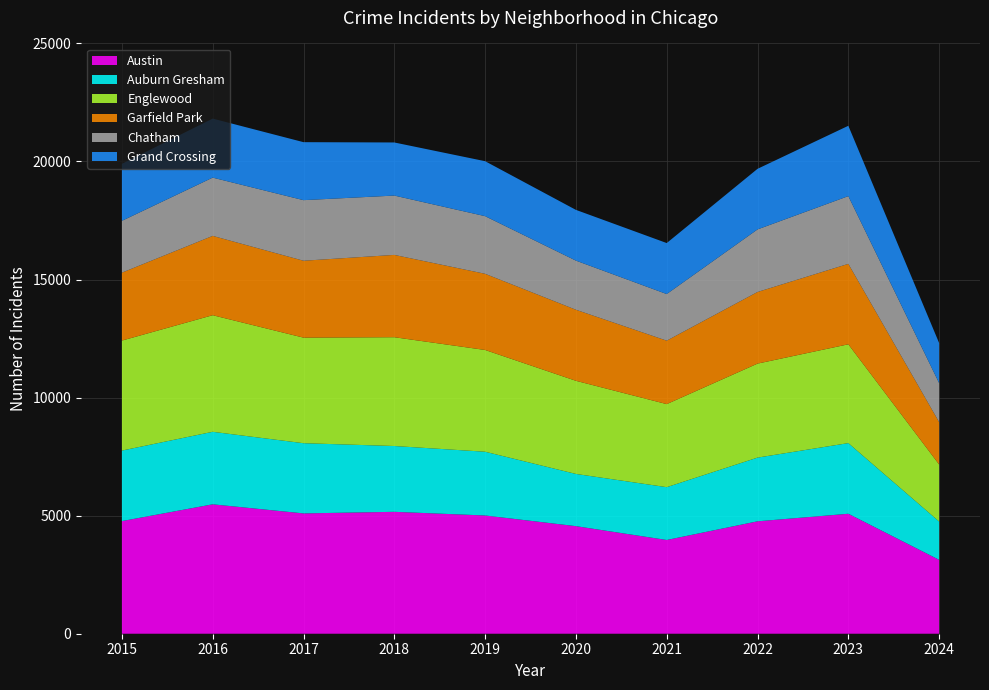

Reading left to right, list all the values displayed in this chart.

Austin: 4770	5481	5096	5163	5008	4556	3970	4761	5081	3130
Auburn Gresham: 2987	3071	2973	2787	2700	2211	2237	2698	2992	1622
Englewood: 4658	4938	4471	4608	4310	3945	3518	3981	4185	2415
Garfield Park: 2877	3360	3257	3486	3226	3009	2687	3034	3407	1796
Chatham: 2195	2467	2566	2513	2441	2081	1974	2650	2869	1651
Grand Crossing: 2413	2500	2456	2249	2328	2149	2160	2566	2979	1697